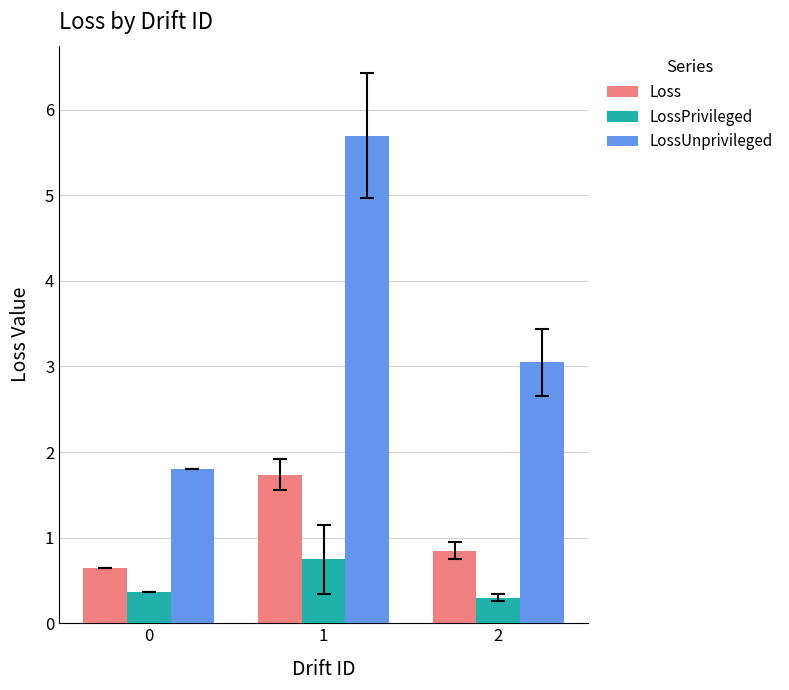

What value does the Loss series have at 1?

1.7